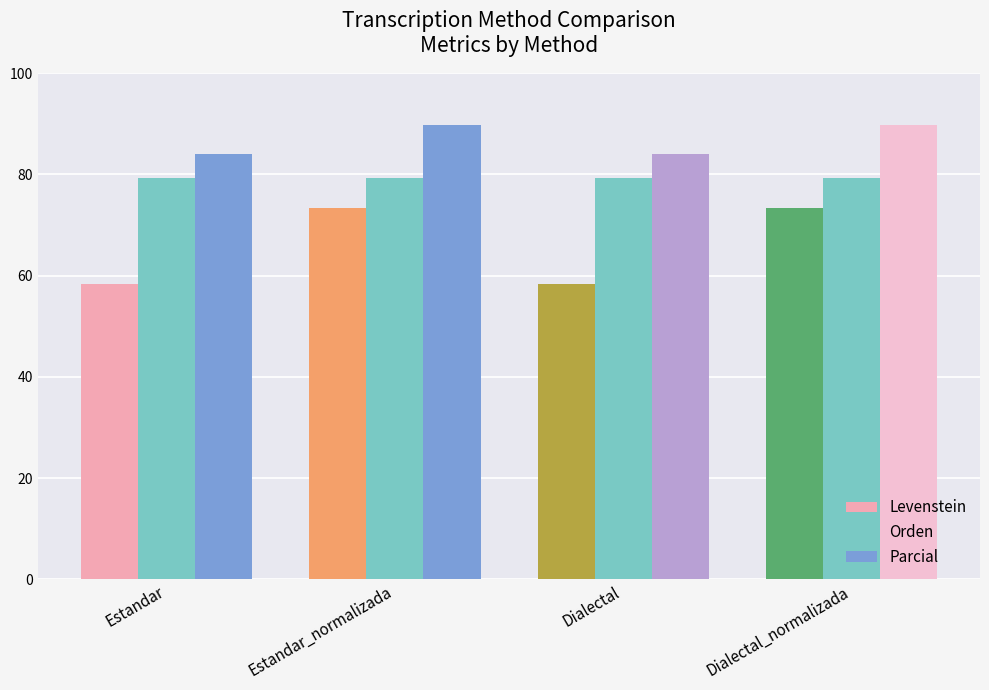

What position from the left is Estandar?

1